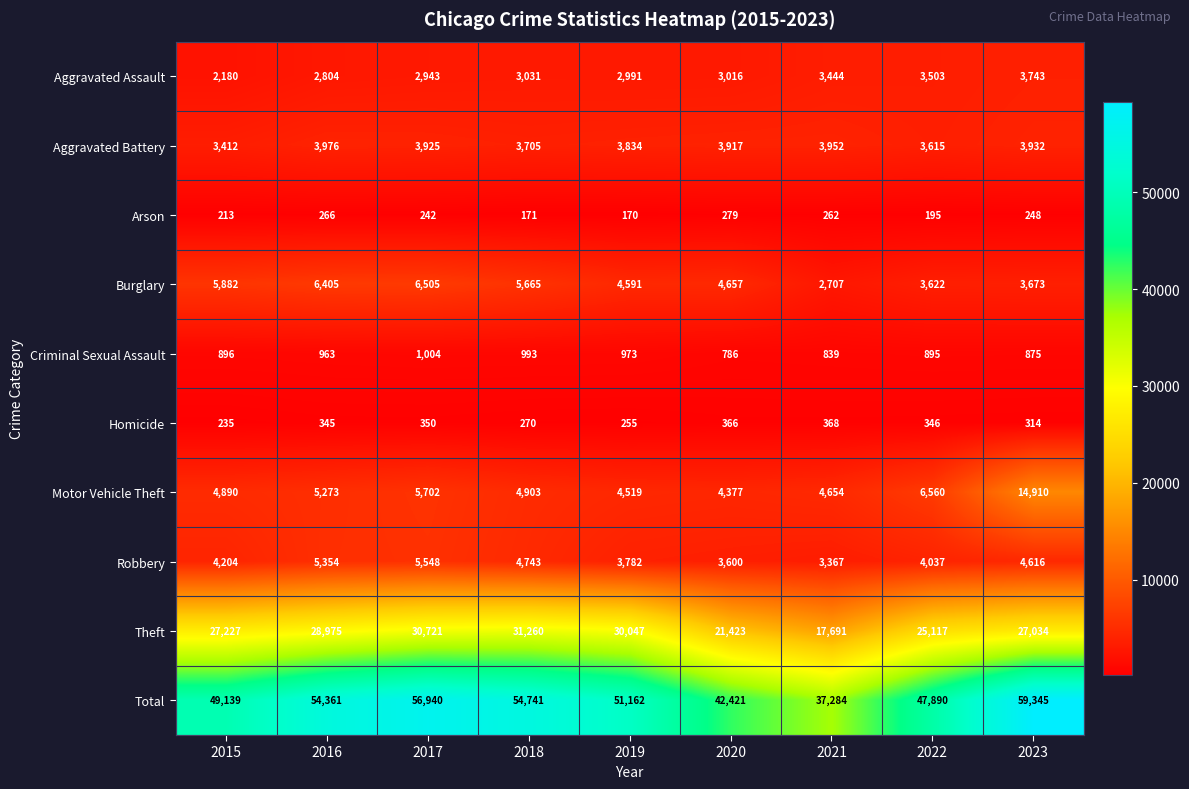

What is the spread (max minus min) of values at 2017?

56698